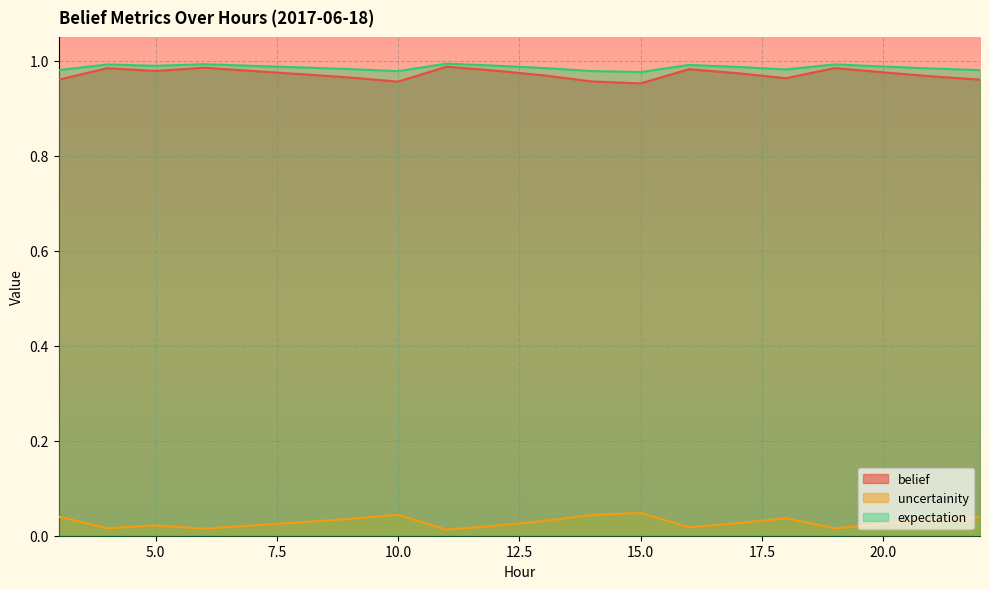

True or false: expectation and uncertainity intersect in this chart.

False